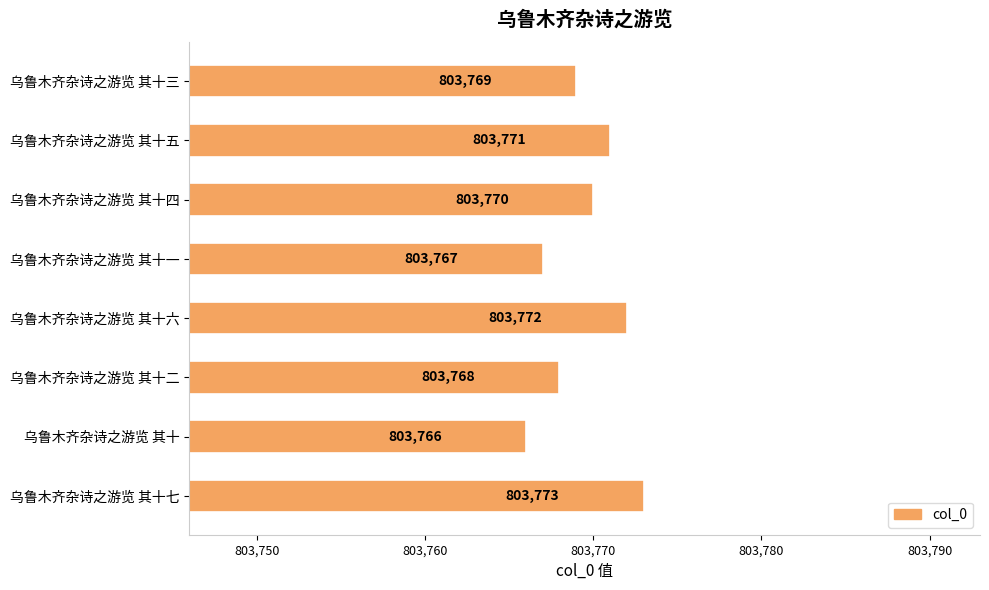

At which category does the chart reach its minimum across all series?

乌鲁木齐杂诗之游览 其十